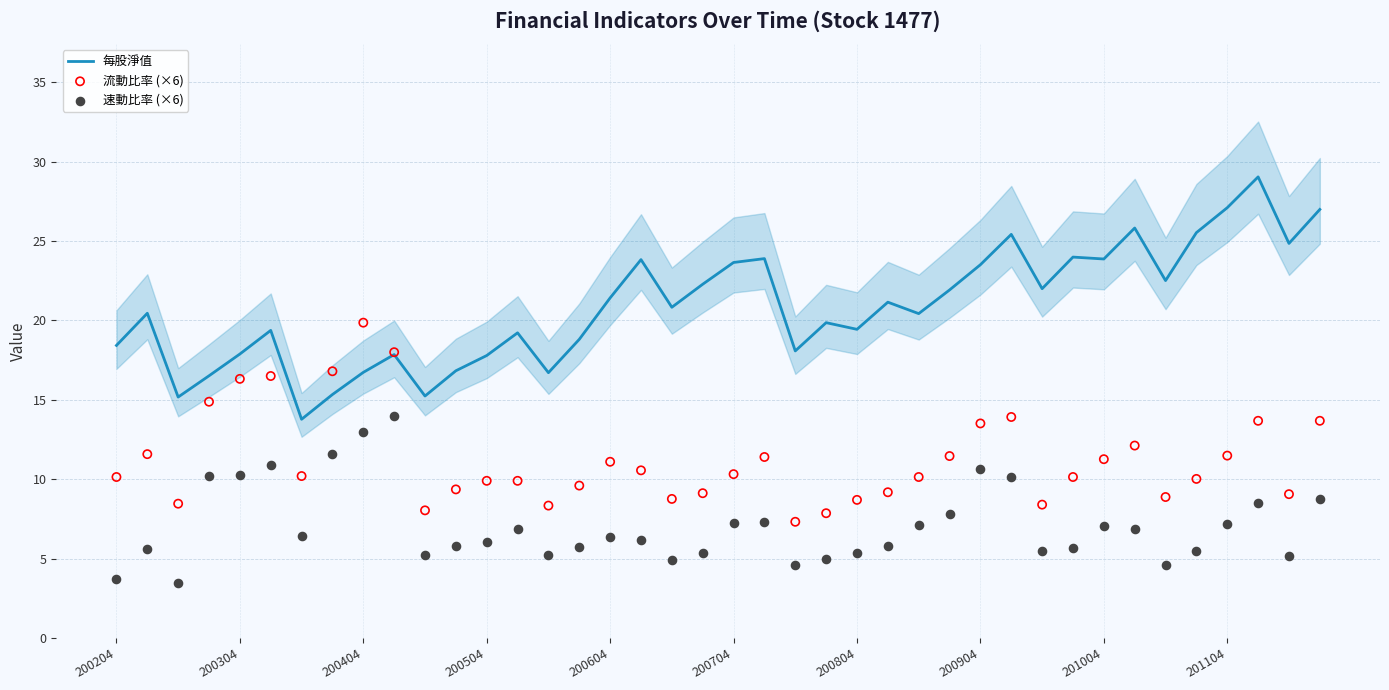

At which category is the sum across all series the highest?

37